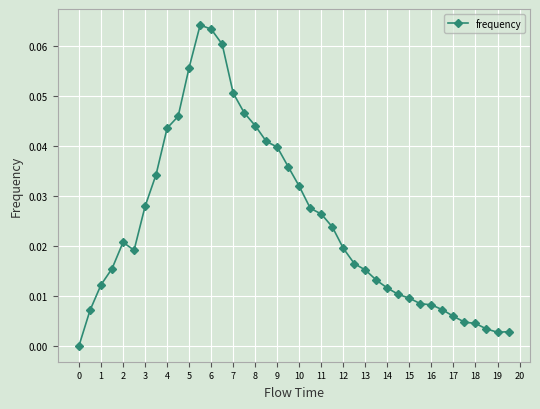

What is the sum of all values?

1.0